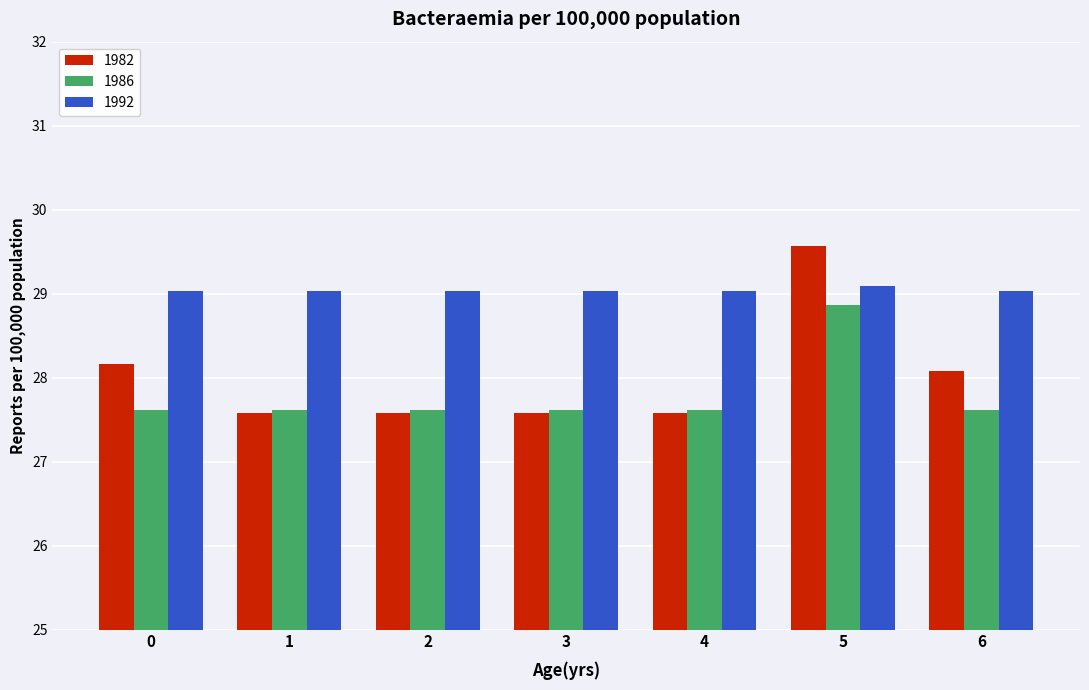

What is the spread (max minus min) of values at 2?

1.4